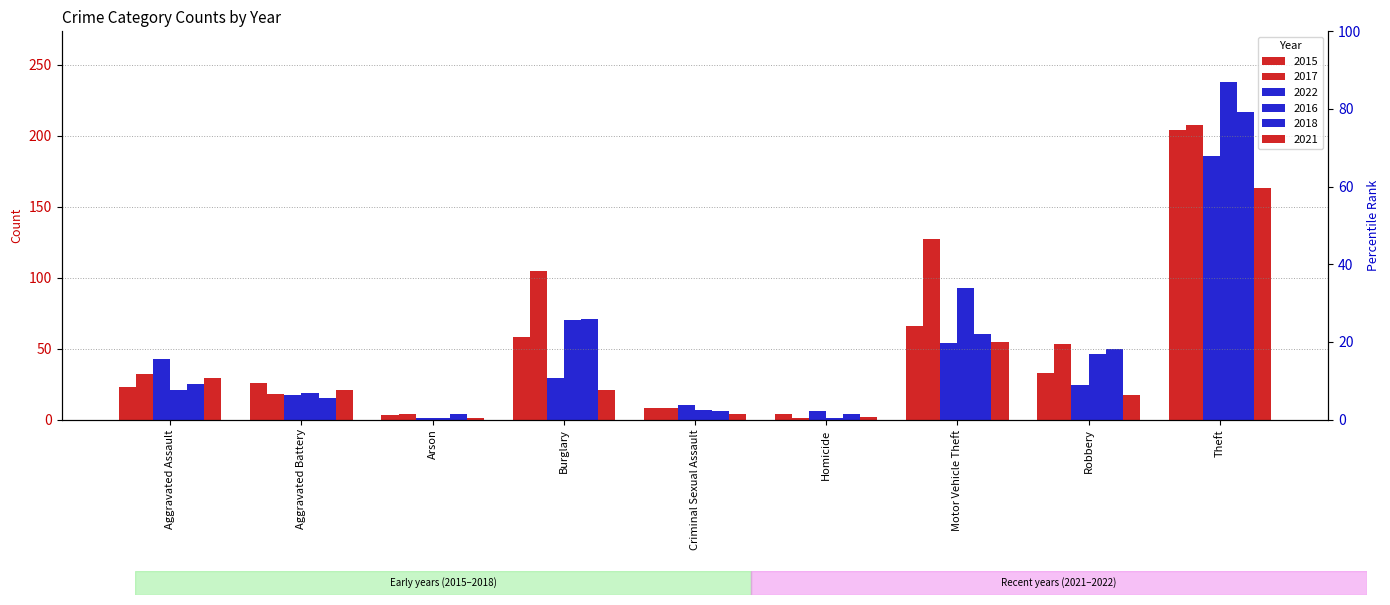

What is the approximate value of 2017 at Arson?

4